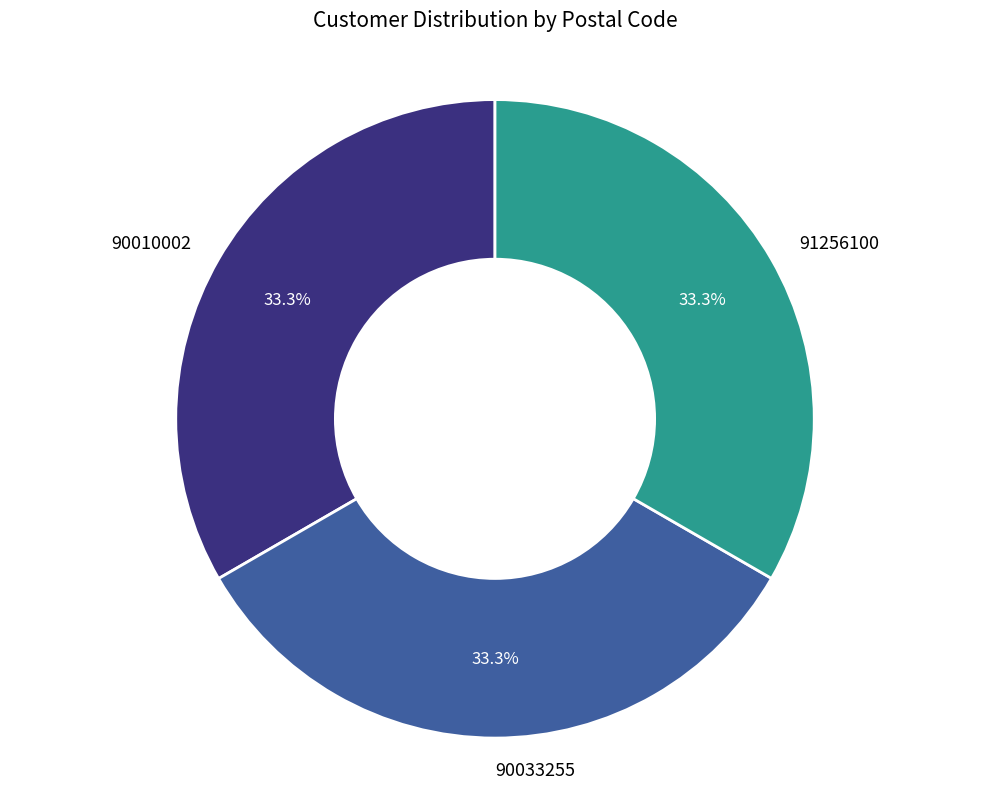

To the nearest percent, what percentage of the pie is 90010002?

33%